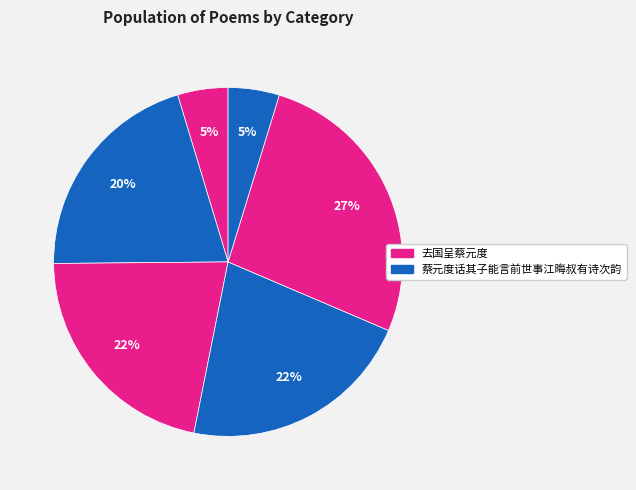

Count the number of slices in the pie.

6